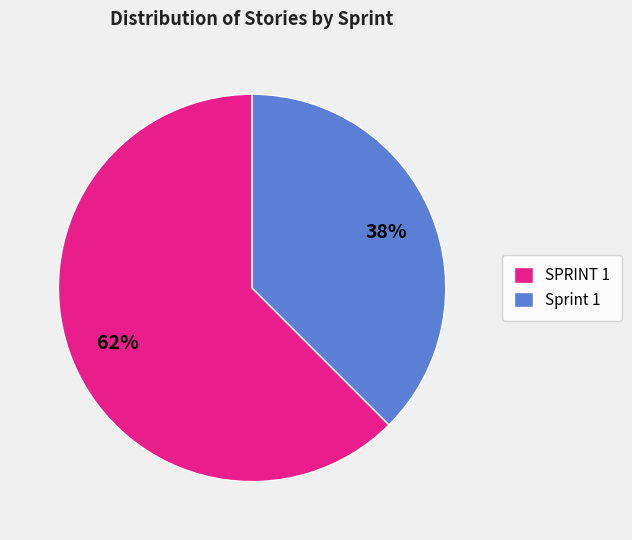

Is there a majority slice in this chart?

Yes